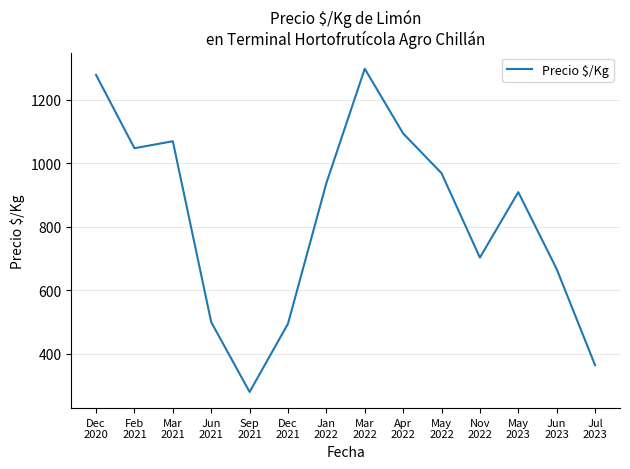

What is the smallest value displayed?

280.3